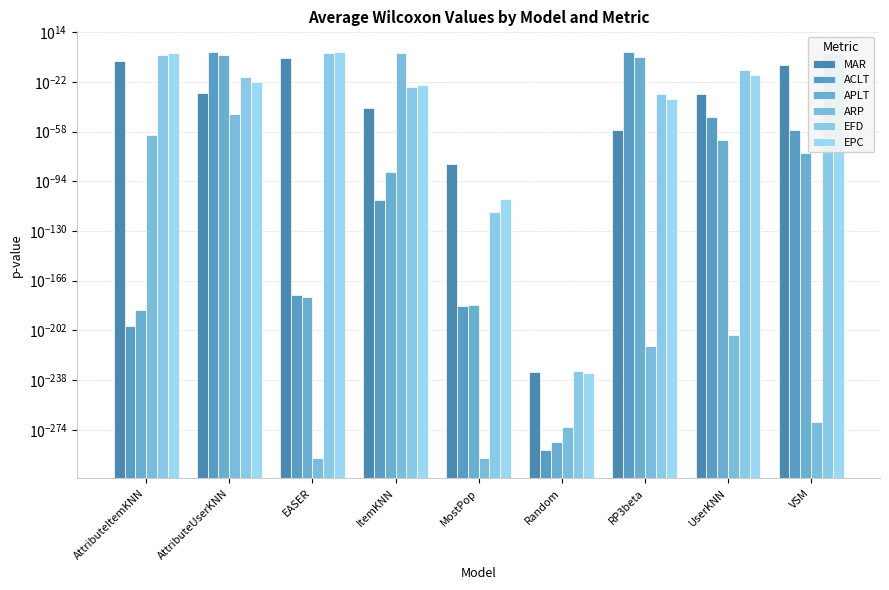

How many bars are there in each group?

6